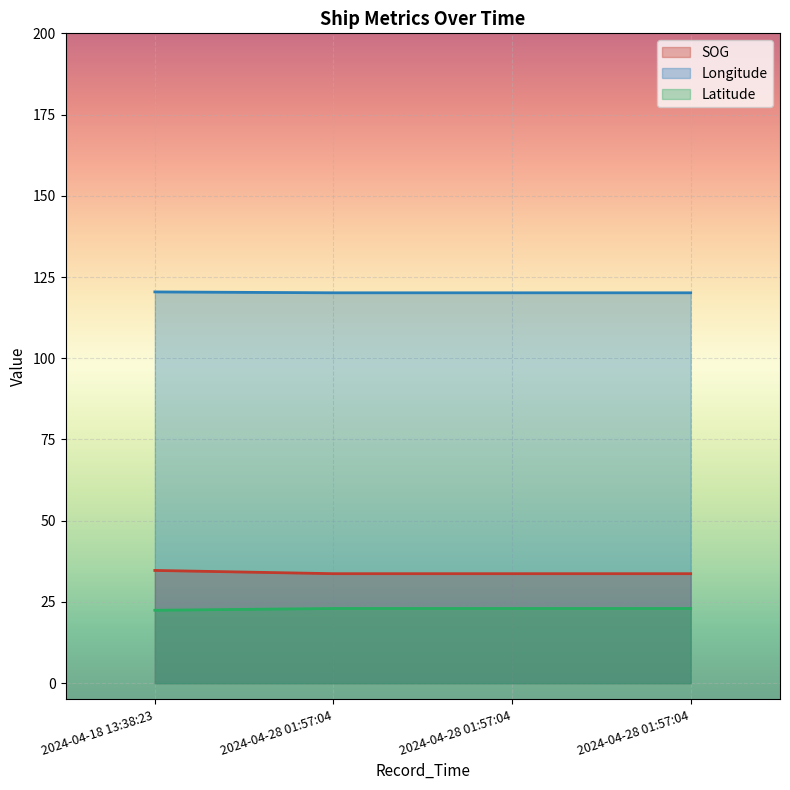

Which category has the highest value across all series?

2024-04-18 13:38:23